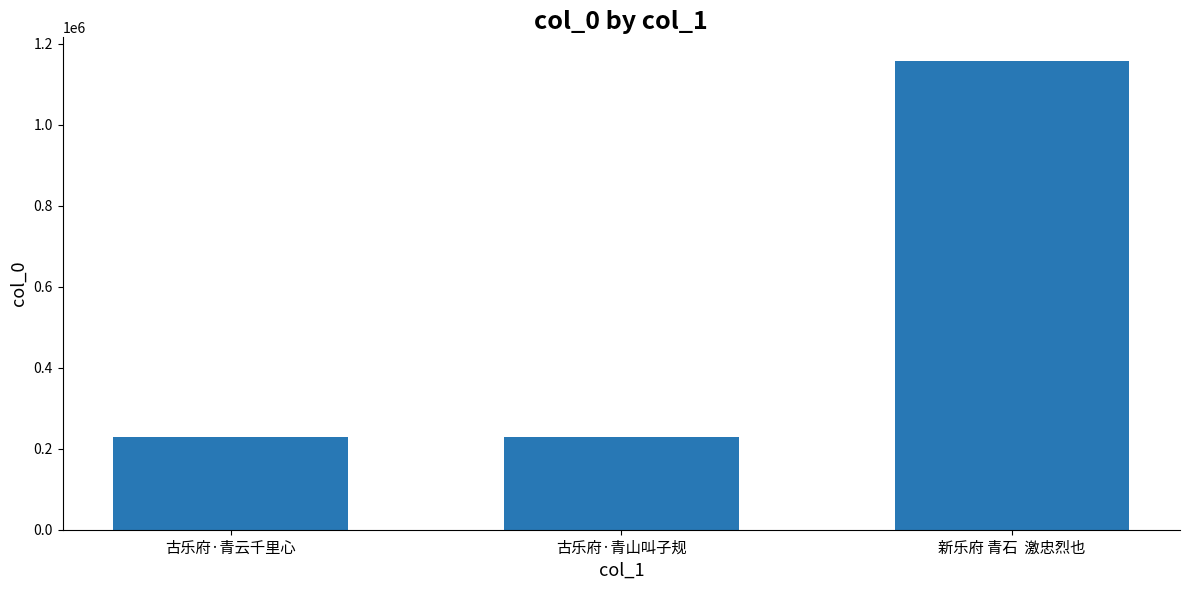

What is the maximum value shown in the chart?

1157767